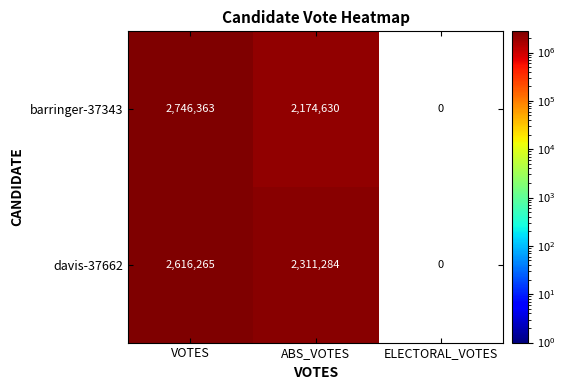

List the series in order of their overall mean, lowest first.

barringer-37343, davis-37662